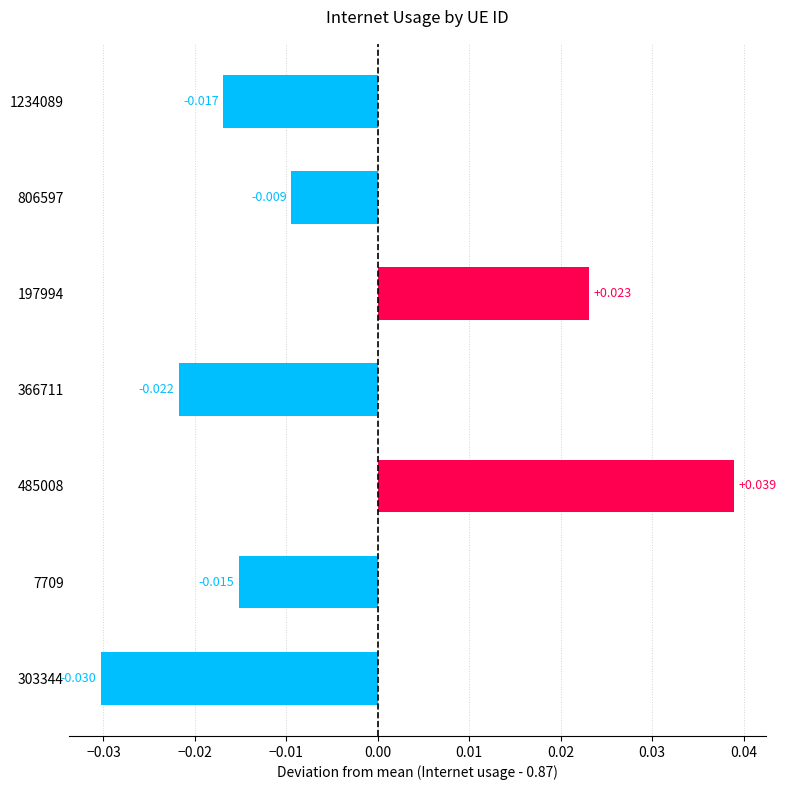

List the labels in order of value, largest first.

485008, 197994, 806597, 7709, 1234089, 366711, 303344